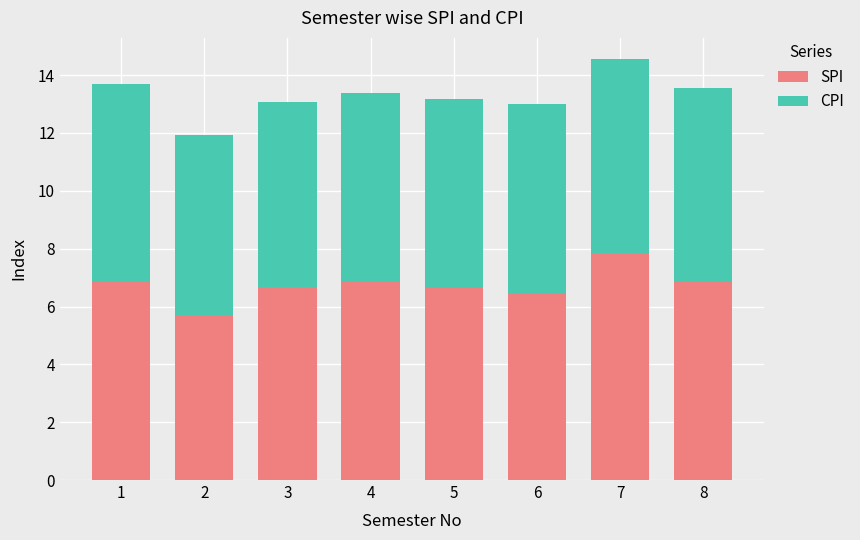

At which category is the sum across all series the highest?

7